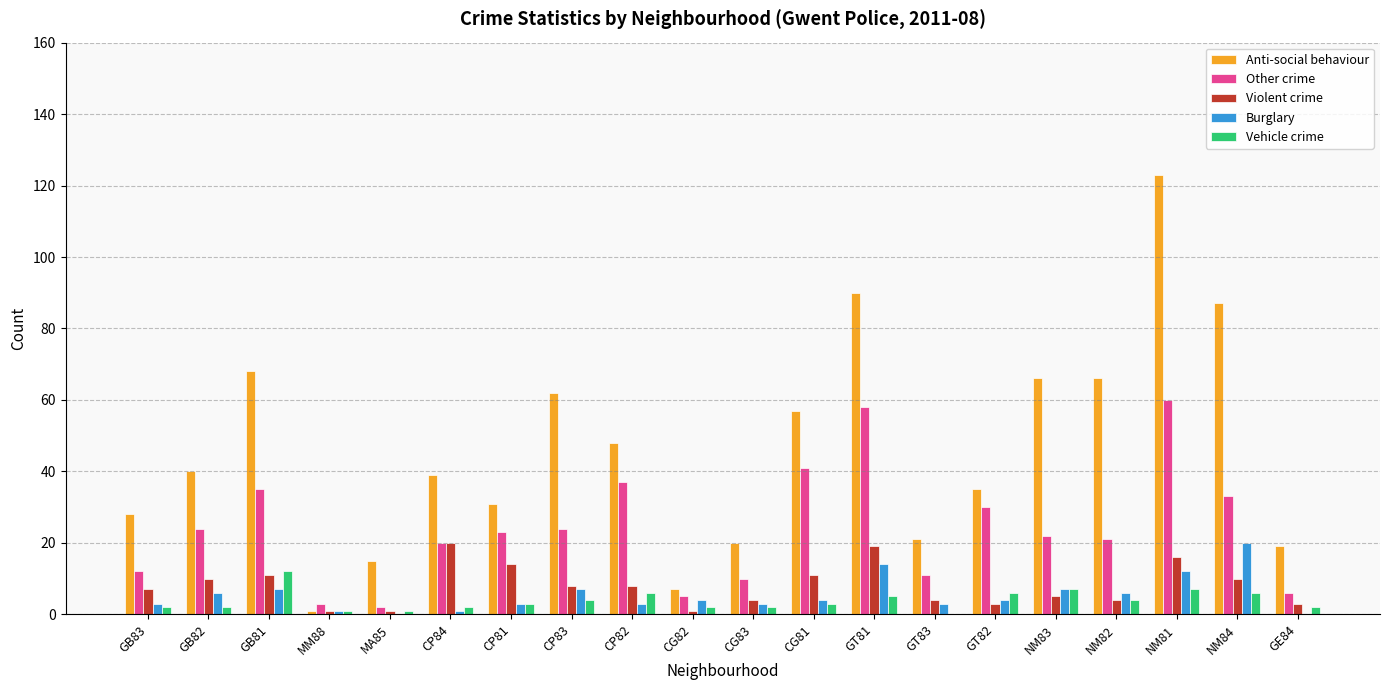

Between CP84 and NM81, which series saw the biggest shift?

Anti-social behaviour